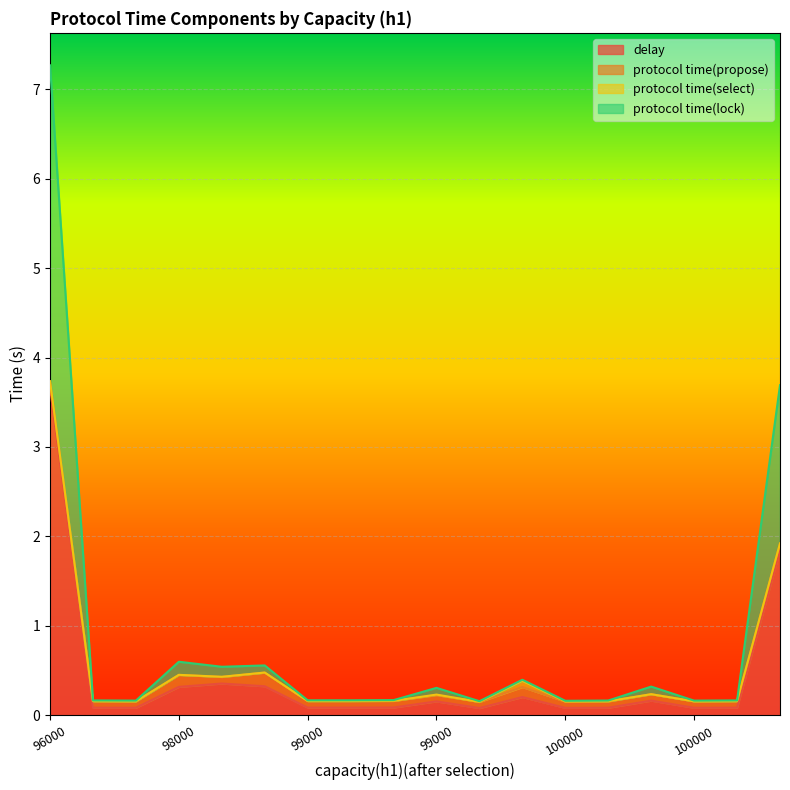

The delay series shows 0.3 at 98000. True or false?

True